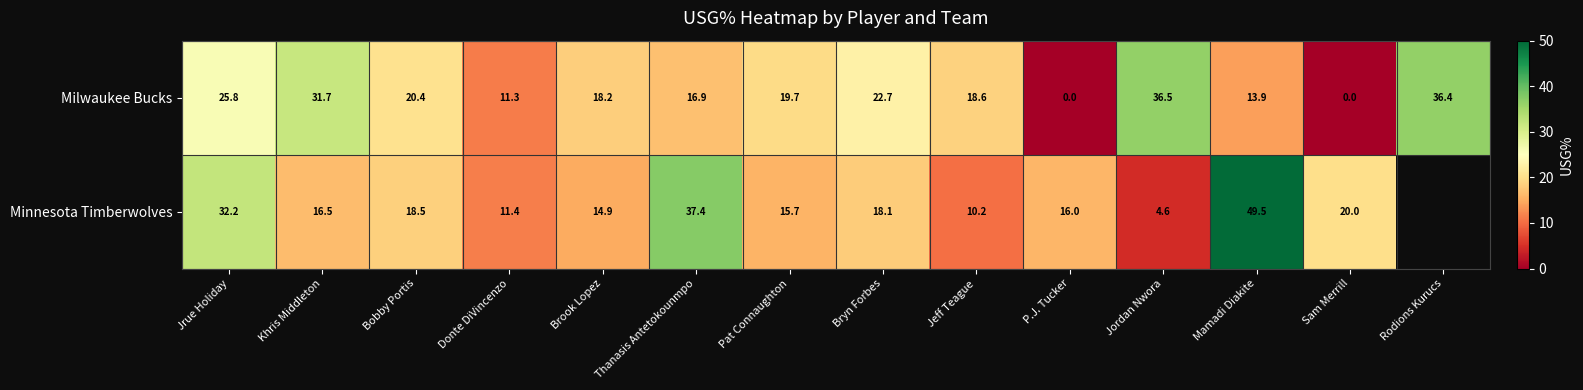

What is the approximate value of Milwaukee Bucks at Jeff Teague?

18.6